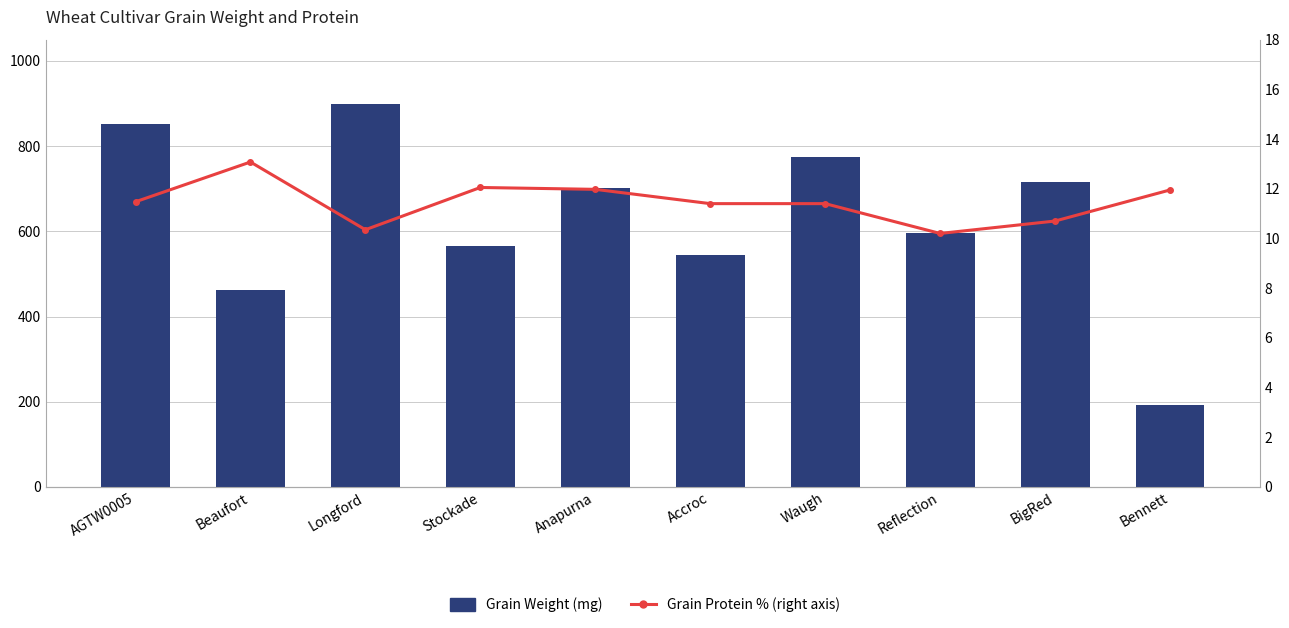

What is the difference between the Grain Weight (mg) values at Bennett and Stockade?

373.4